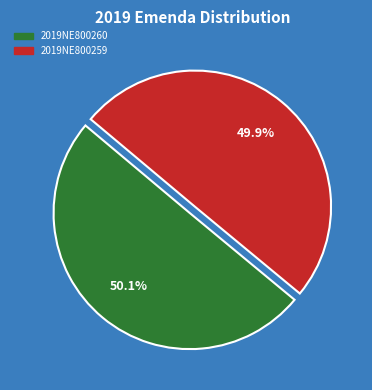

Is there a majority slice in this chart?

Yes